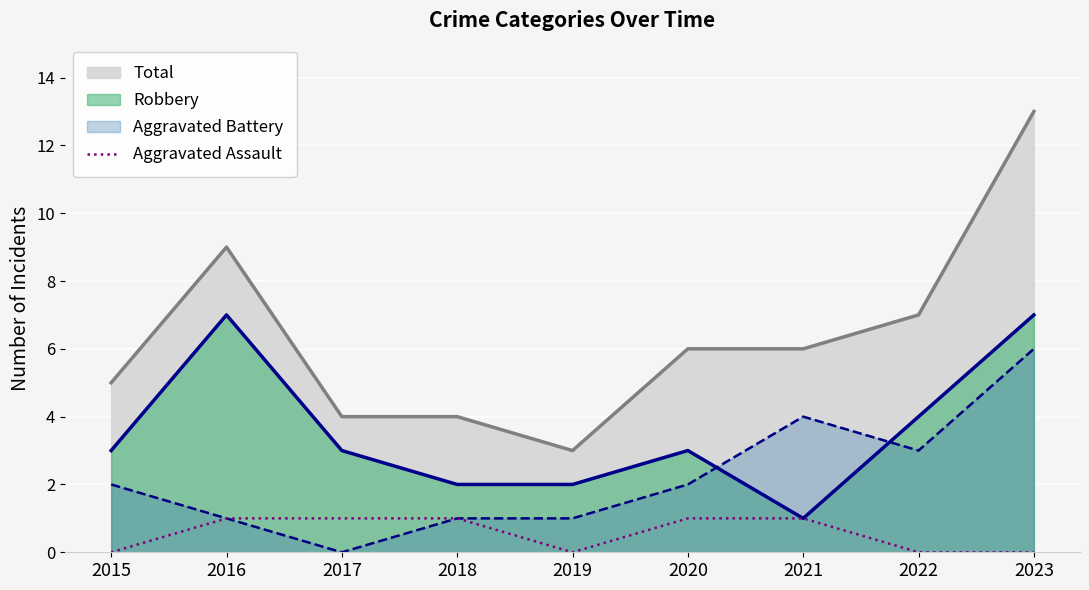

At which label does Aggravated Battery reach its minimum?

2017